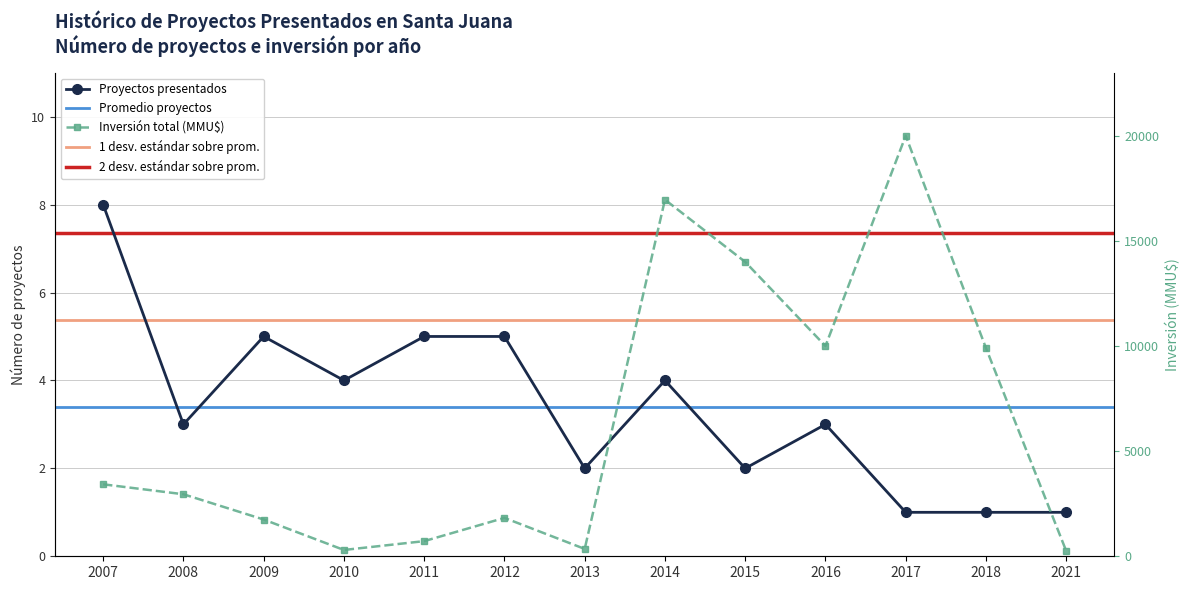

Where is Inversión total (MMU$) nearest to the value 10125?

2016